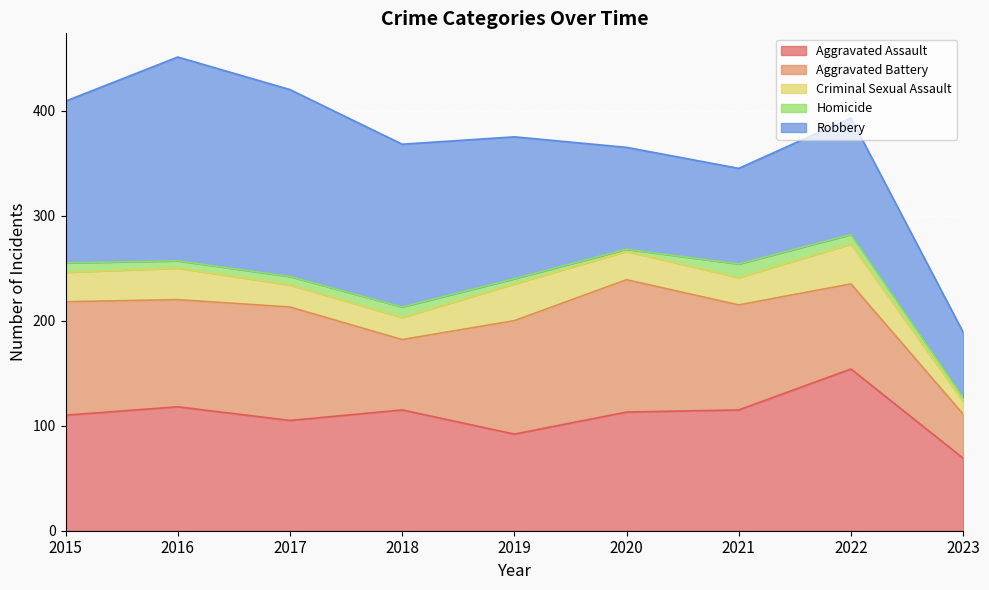

Rank the categories by Aggravated Battery value from lowest to highest.

2023, 2018, 2022, 2021, 2016, 2015, 2017, 2019, 2020